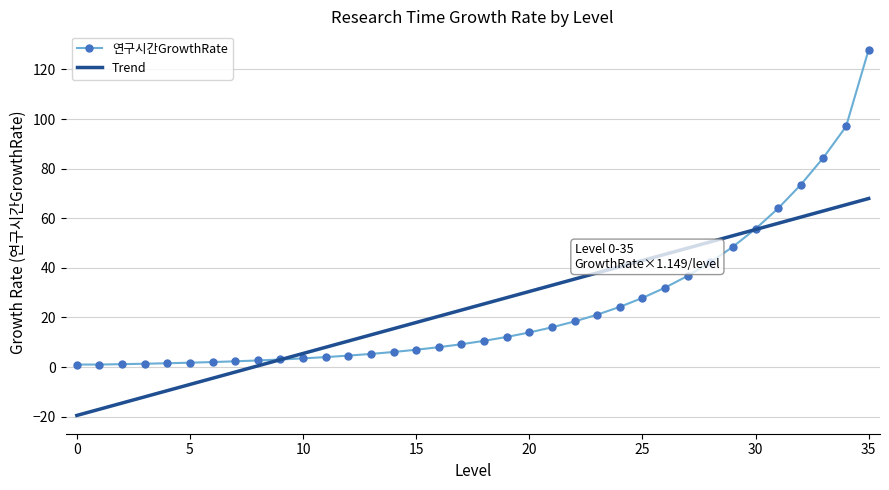

What is the value of the 2nd point from the left?

1.0